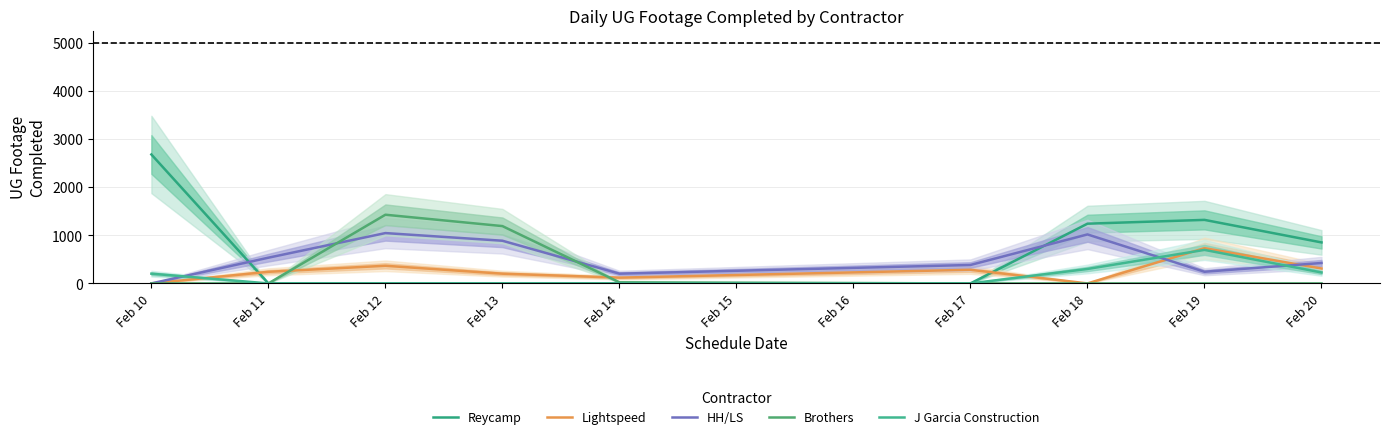

The value of Lightspeed at Feb 17 is 418. True or false?

False